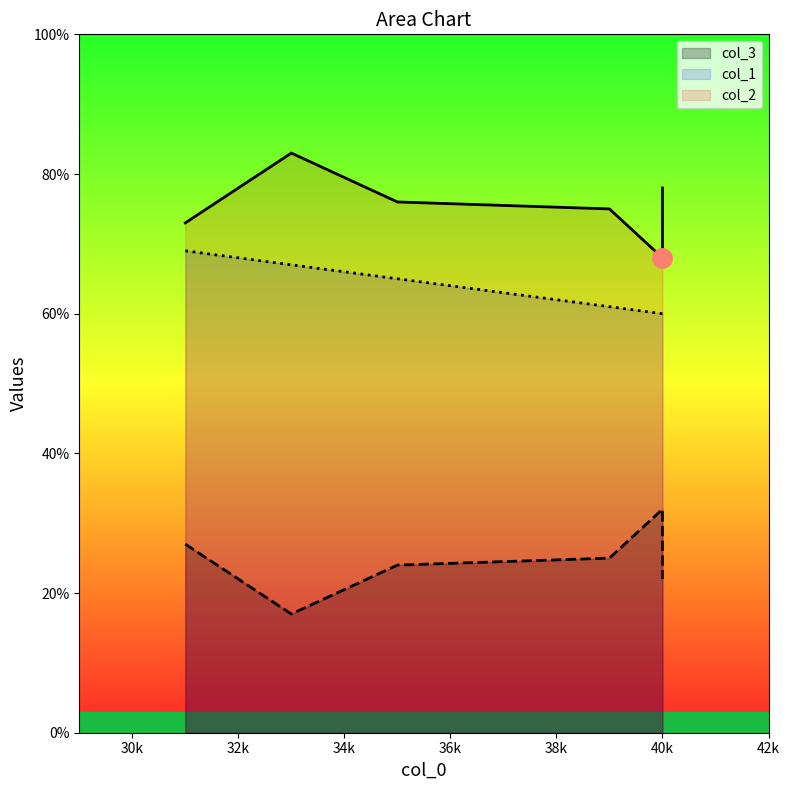

What is the total value across all series at 40?

160